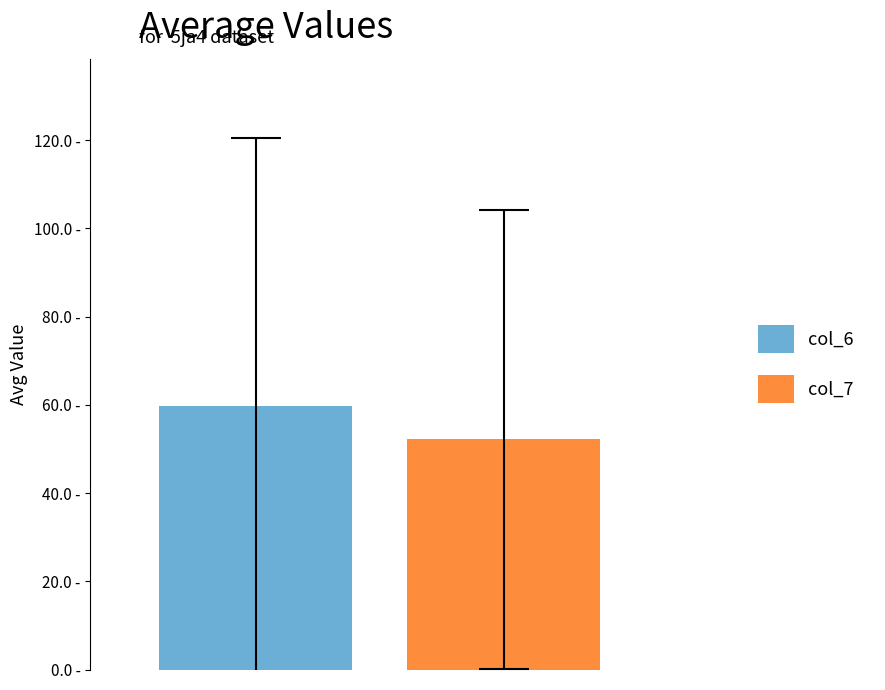

Rank the series by their maximum value, from lowest to highest.

col_7, col_6